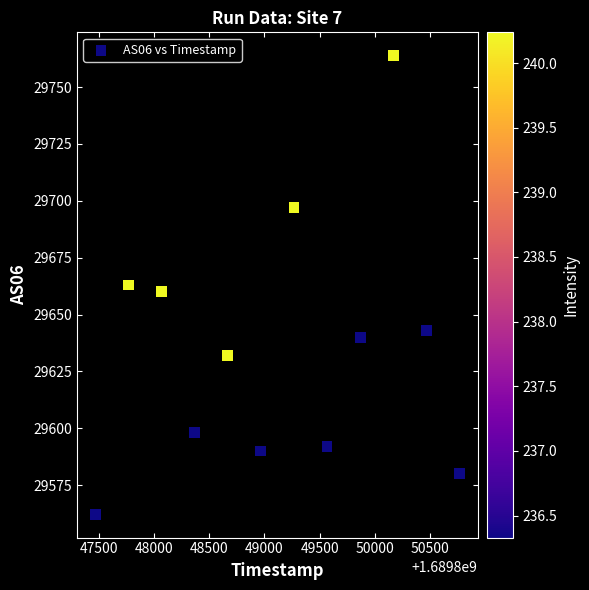

What is the range of Y values (max minus min)?

202